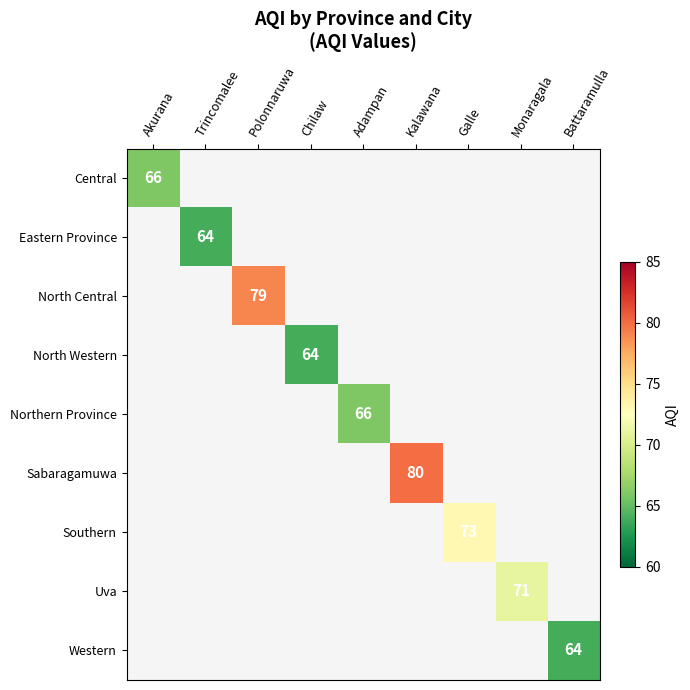

What is the minimum value shown in the chart?

64.0